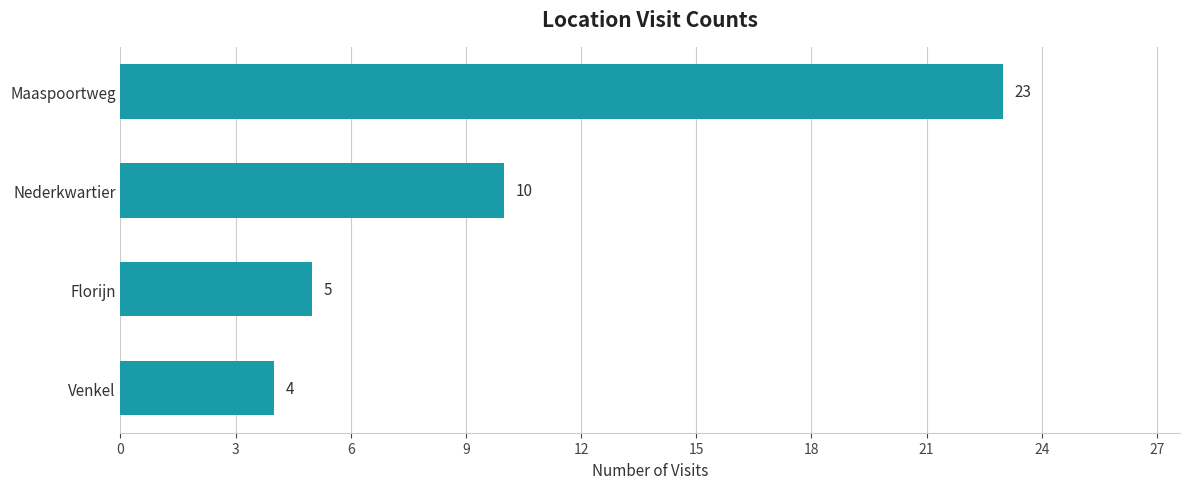

What is the greatest value displayed?

23